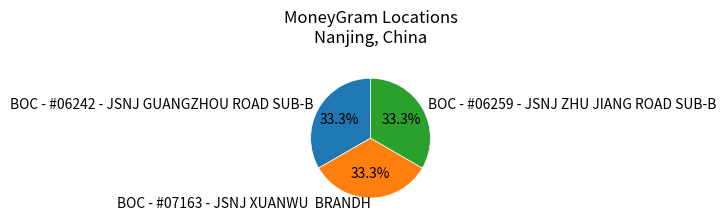

Approximately how many times larger is the value at BOC - #06242 - JSNJ GUANGZHOU ROAD SUB-B compared to BOC - #07163 - JSNJ XUANWU BRANDH?

1.0